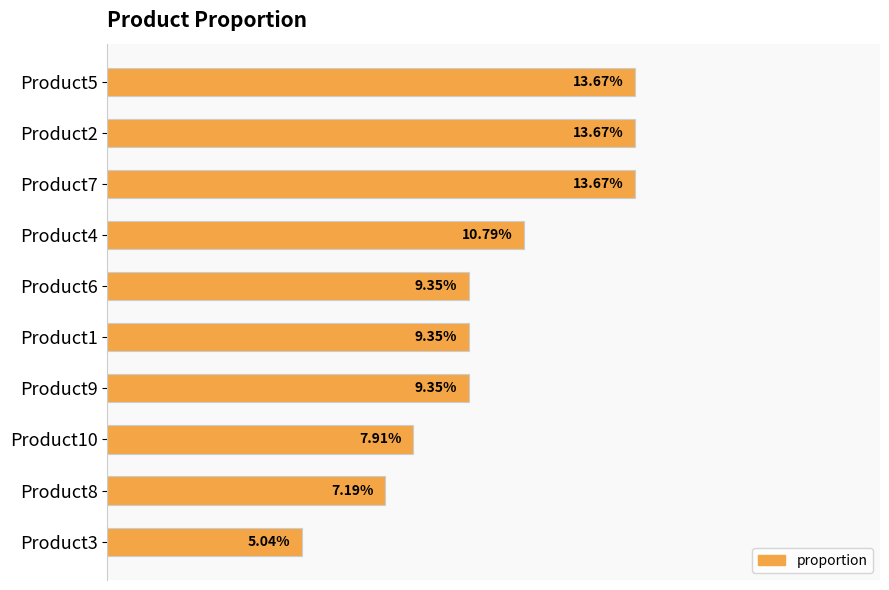

Between Product3 and Product5, which is larger?

Product5